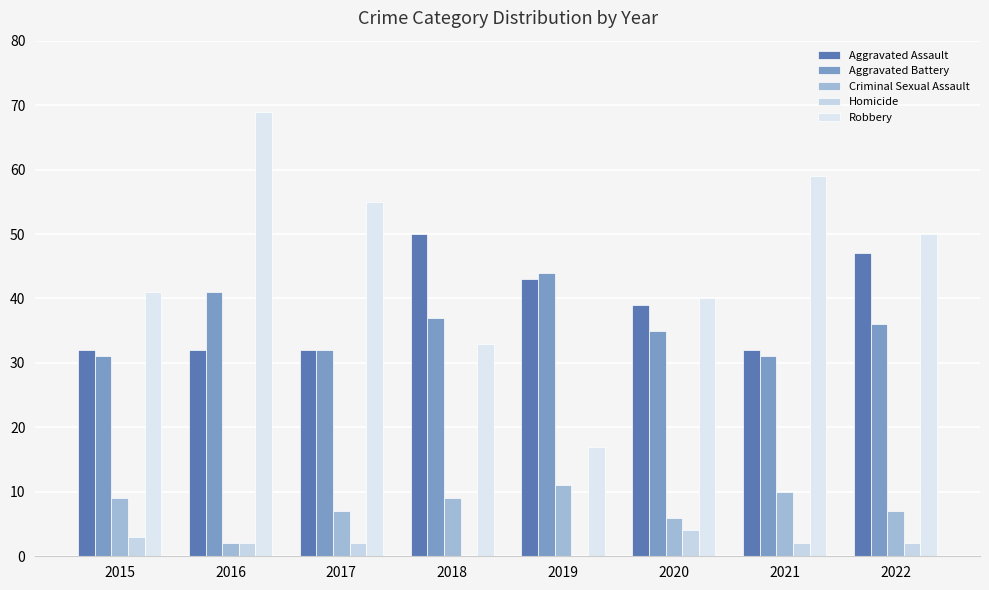

True or false: Robbery has a value of 27 at 2021.

False